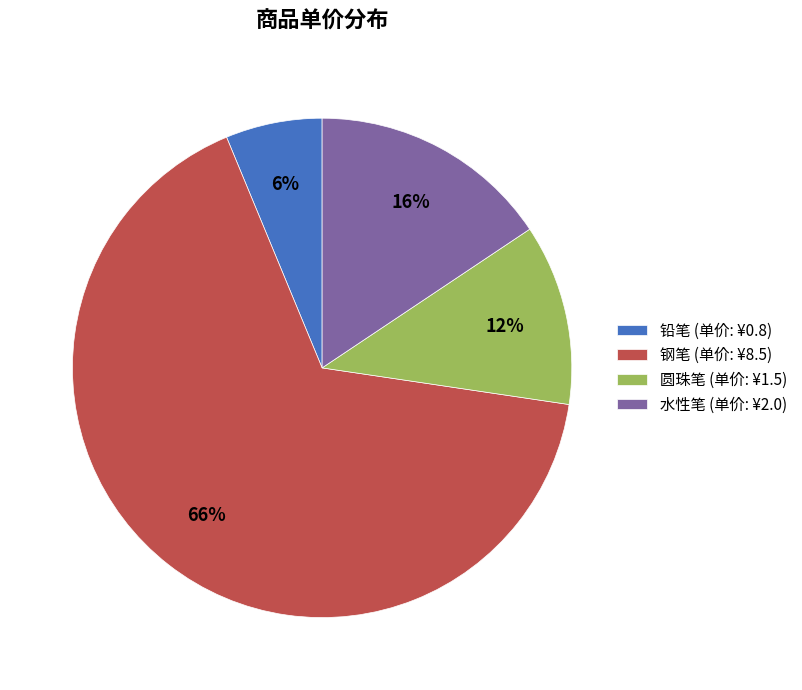

Do 圆珠笔 (单价: ¥1.5) and 水性笔 (单价: ¥2.0) together represent more than half of the pie?

No